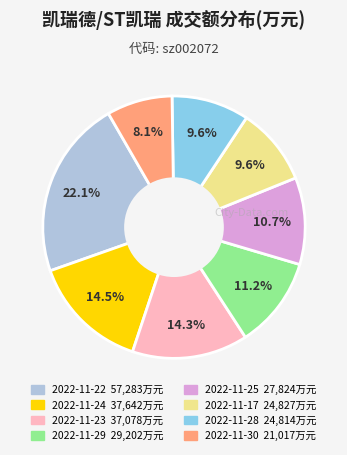

Is there a majority slice in this chart?

No